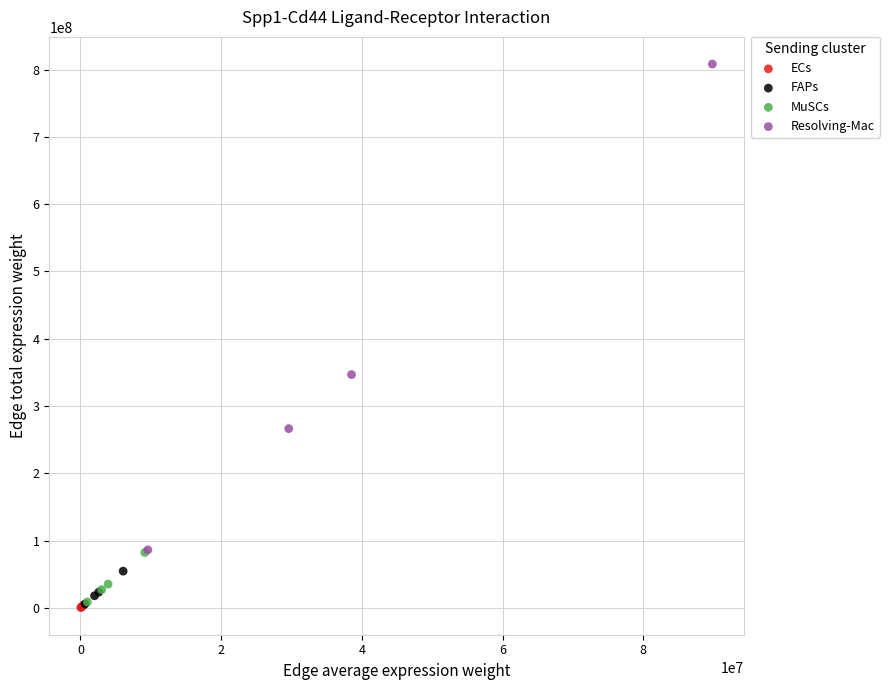

Which series has the widest spread of Y values?

Resolving-Mac